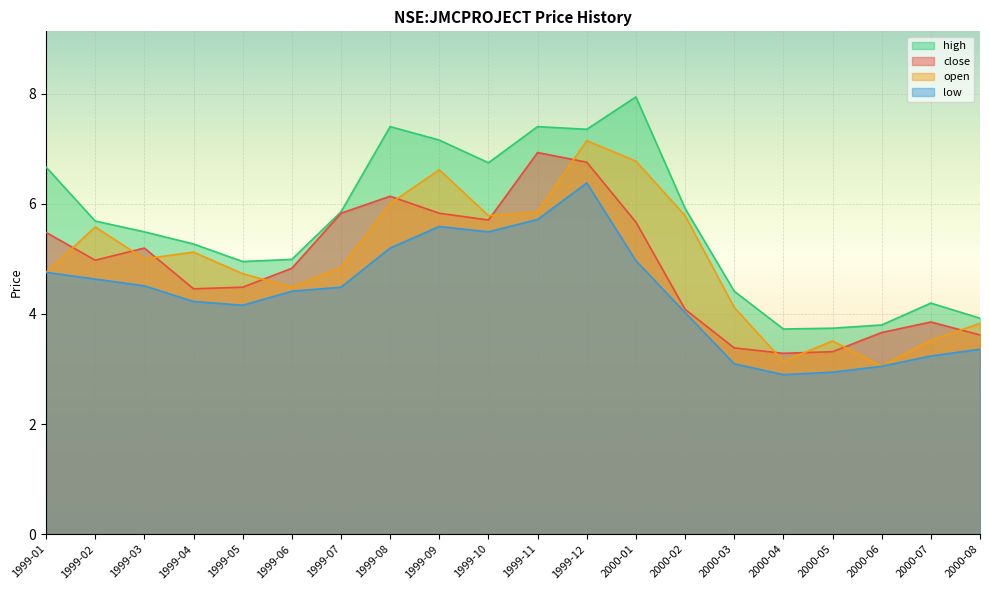

What are all the series names shown in the legend?

high, close, open, low